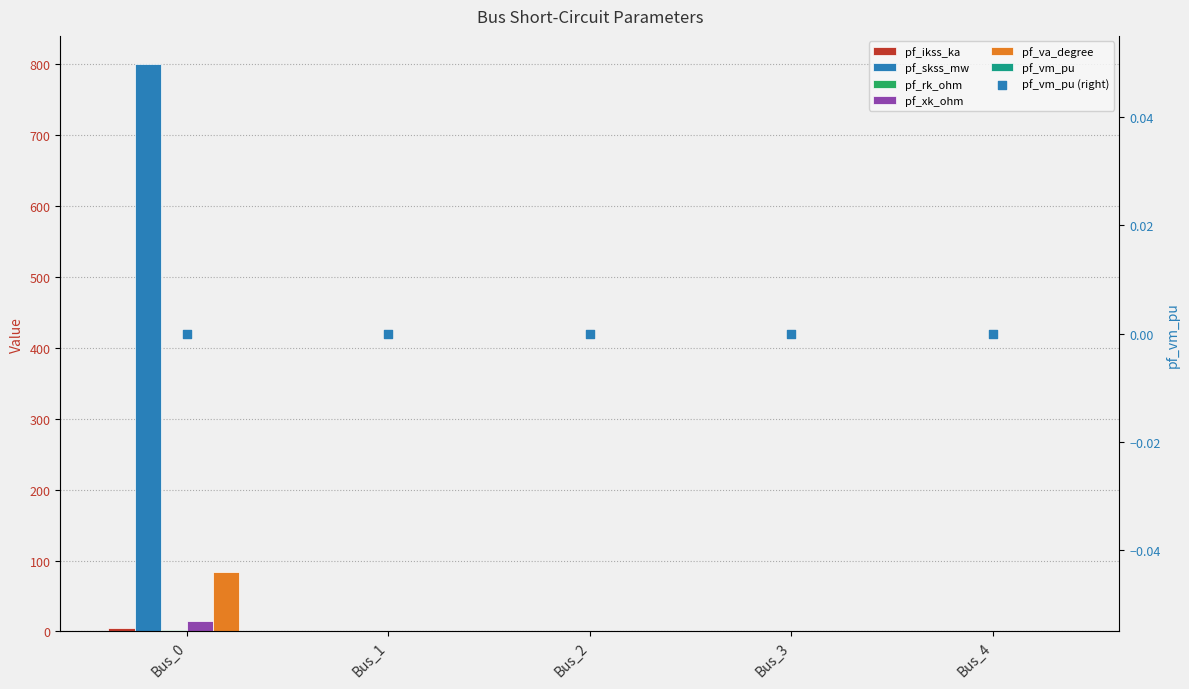

At how many categories does at least one series exceed 637?

1